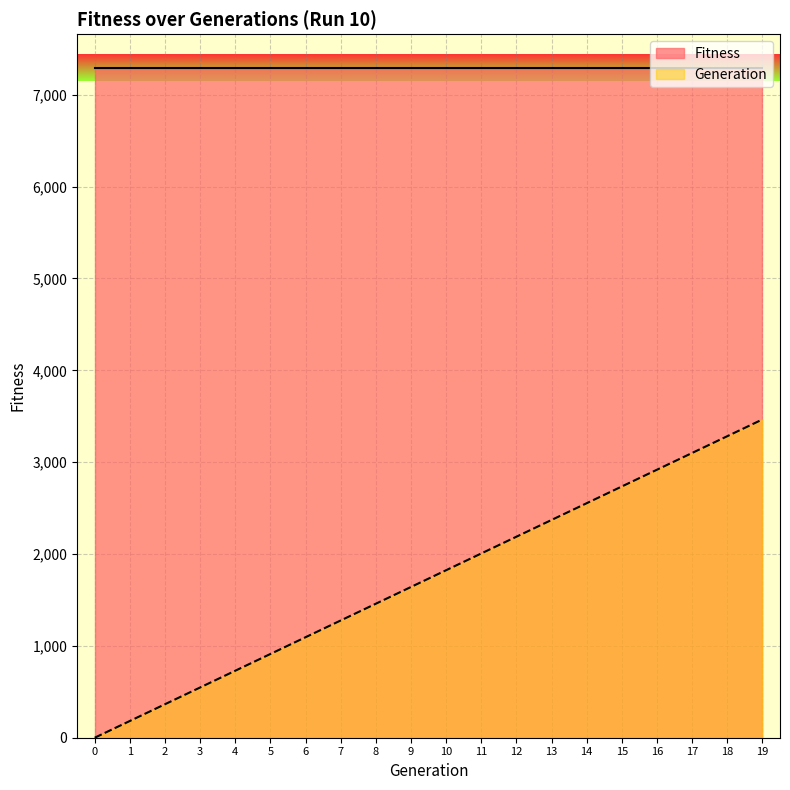

What is the approximate value at 2?

364.8